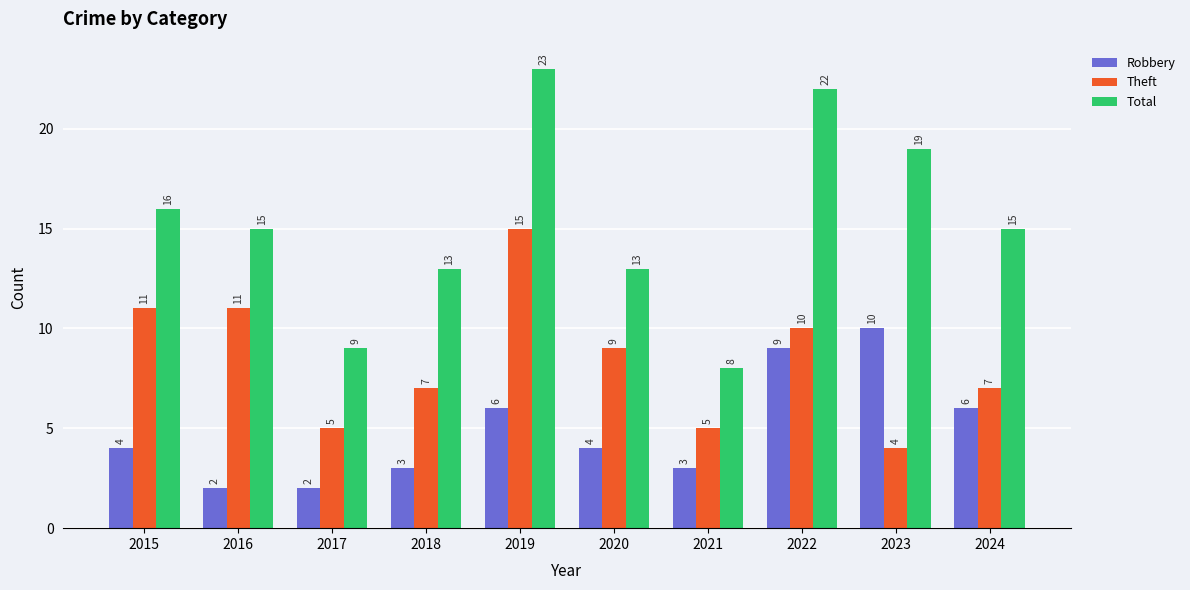

How many groups of bars are there?

10